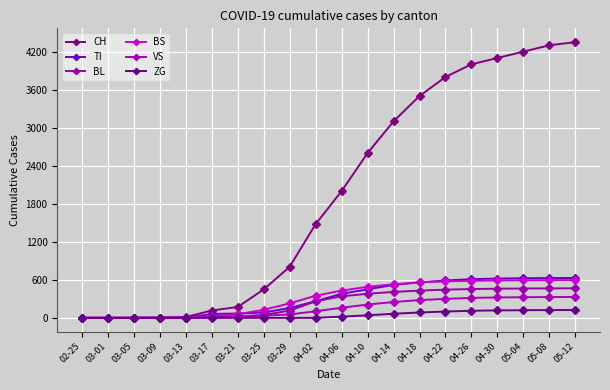

What is the value of the VS point at the 5th from the left?

5